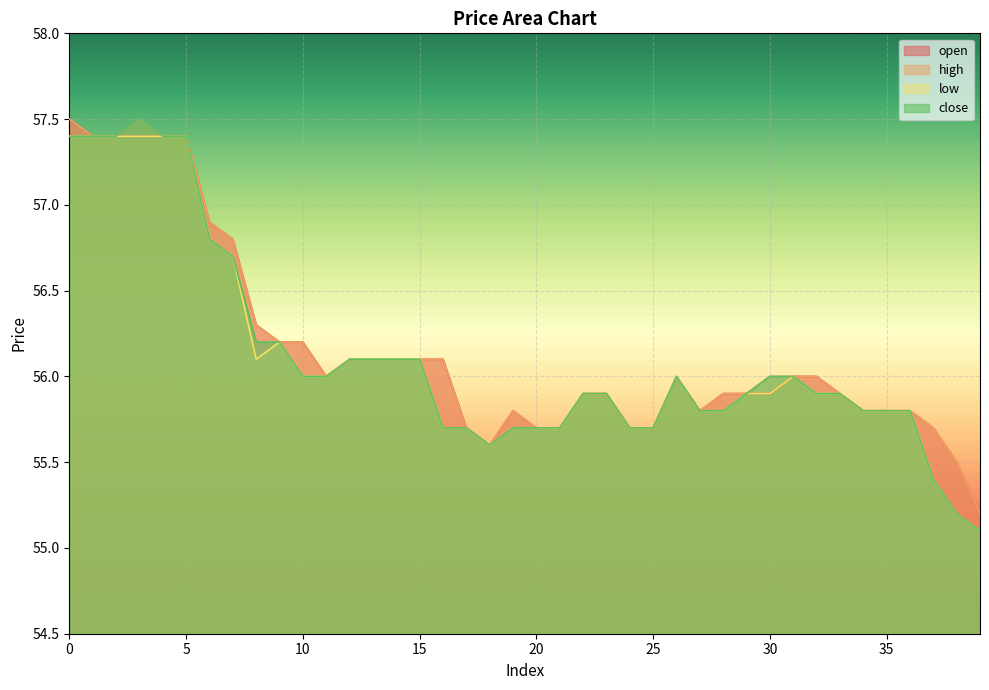

True or false: high and open cross at least once.

False